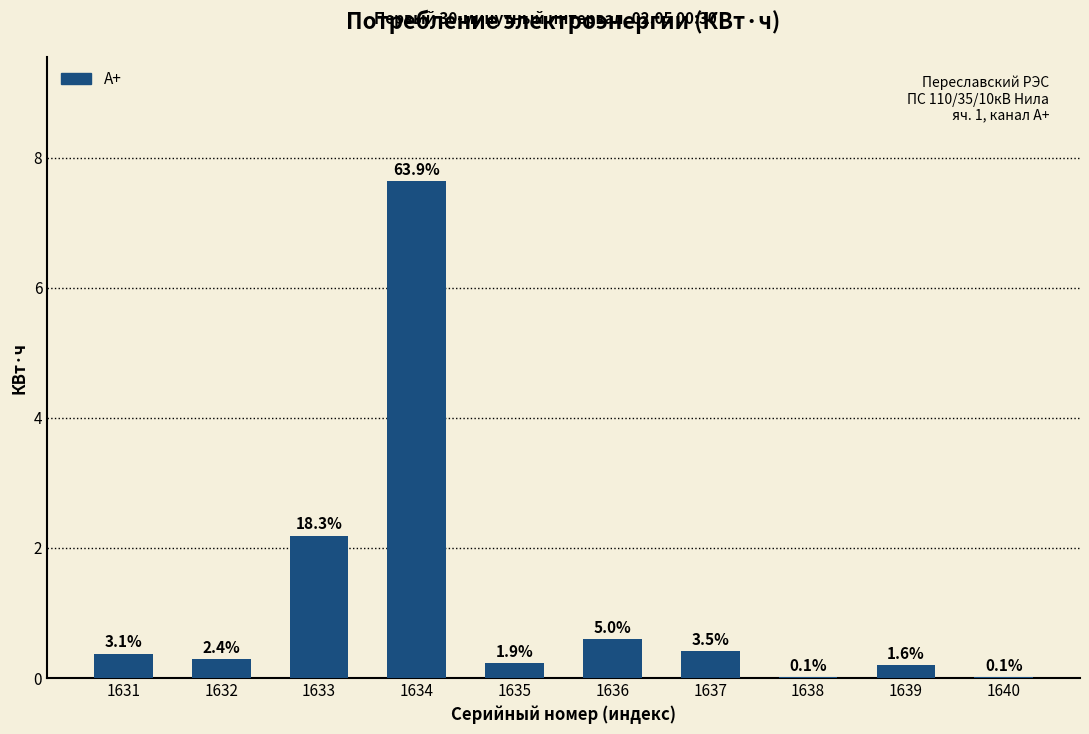

Which category has the lowest value across all series?

1638